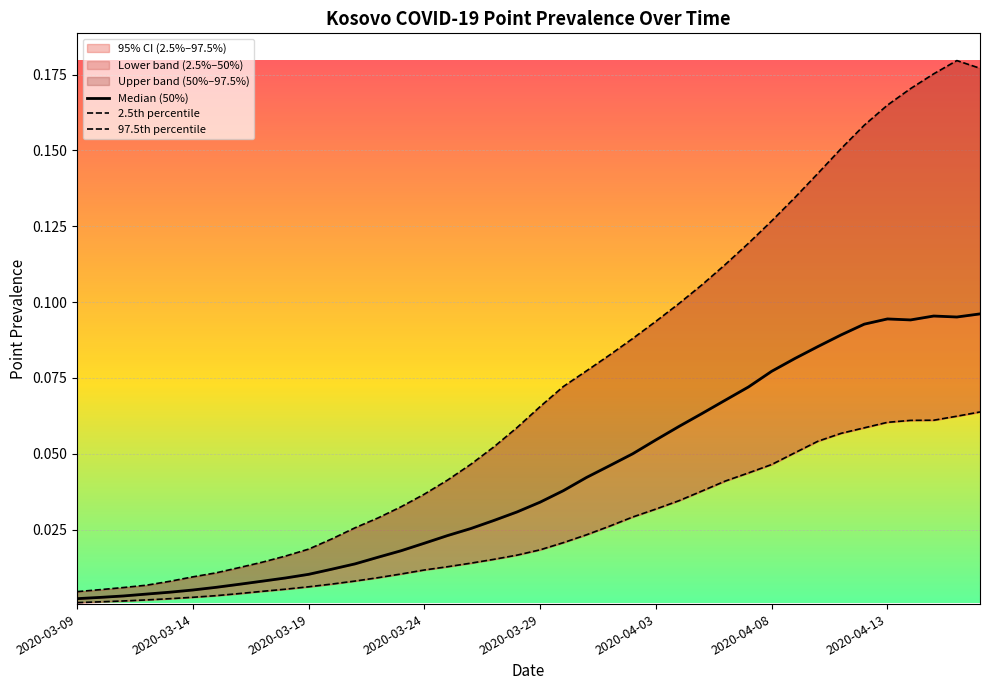

What is the average value of the 97.5th percentile series?

0.1